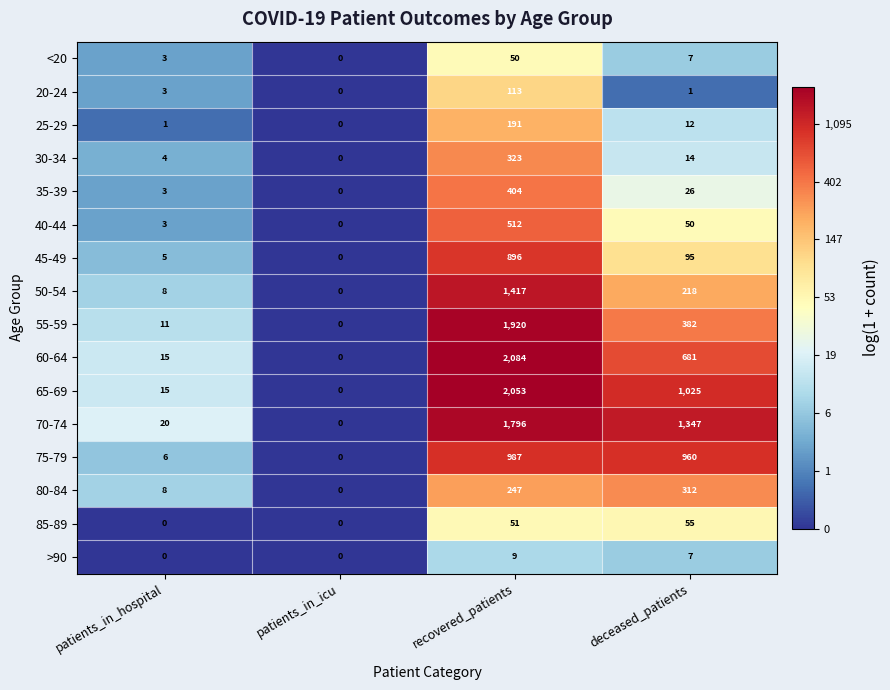

List the labels in order of 65-69 value, largest first.

recovered_patients, deceased_patients, patients_in_hospital, patients_in_icu